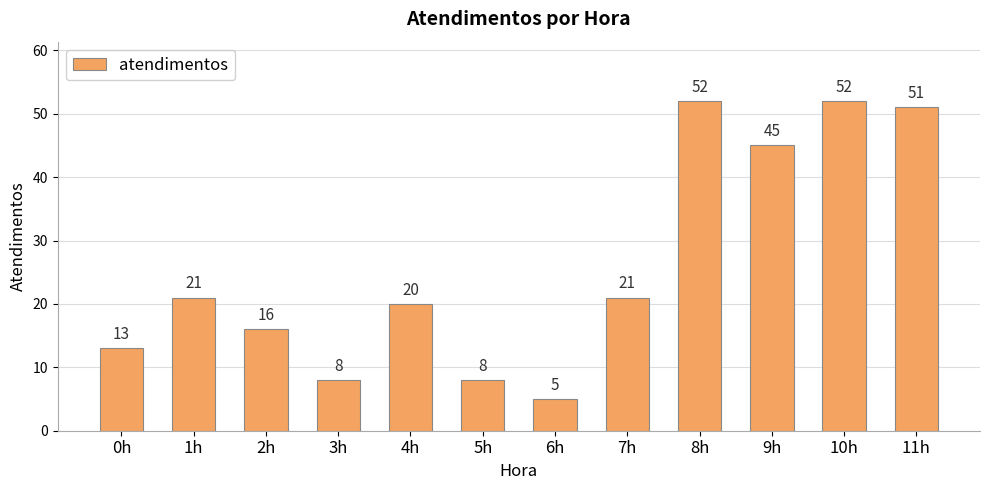

What is the value of the 7th bar from the left?

5